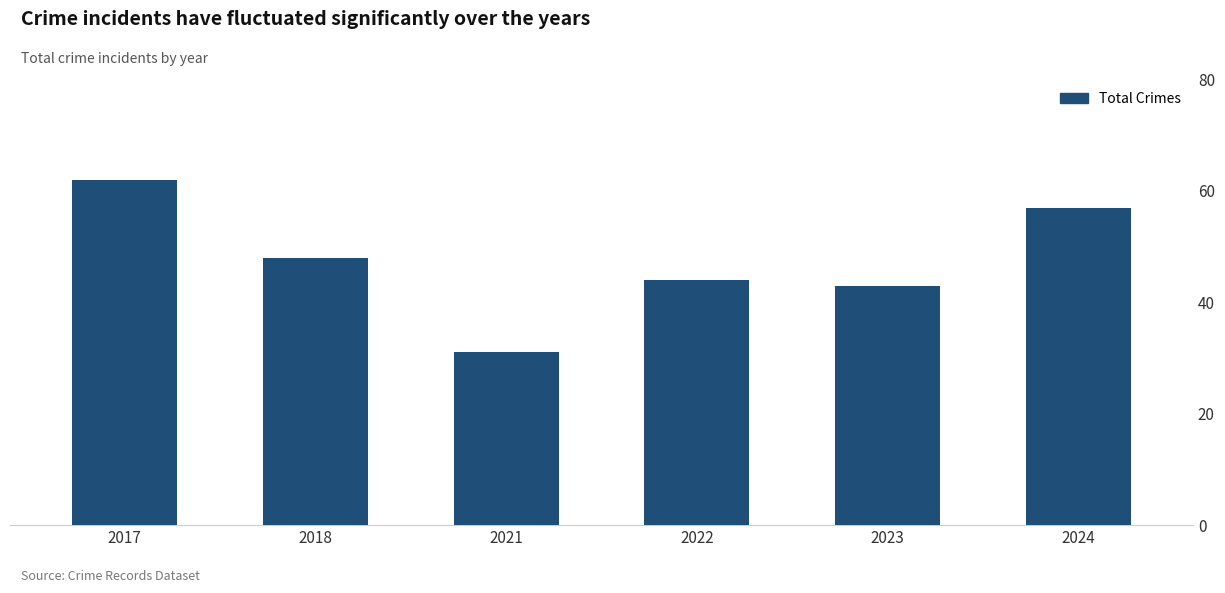

What is the maximum value shown in the chart?

62